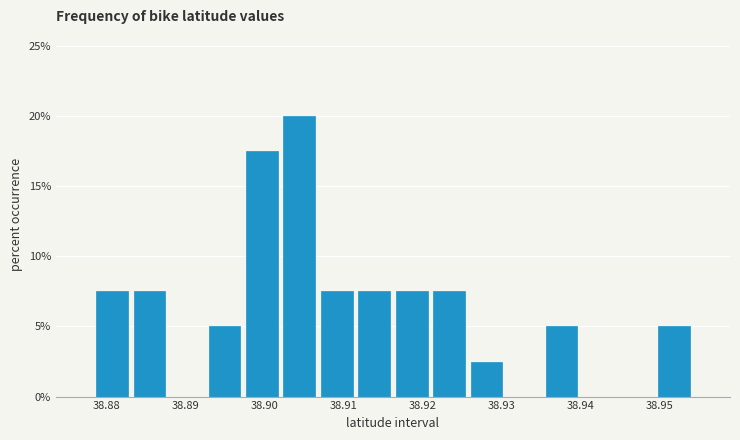

How tall is the bar that spans 38.893 to 38.897 on the x-axis? Neither the bar edges nor the heights are printed on the chart, so give them approximately, as read against the axes.

5.0